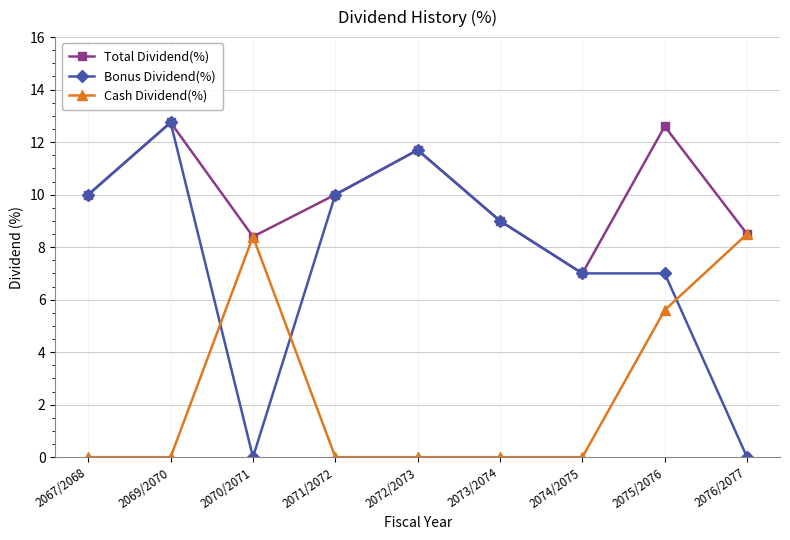

True or false: Cash Dividend(%) has a value of -4.6 at 2072/2073.

False